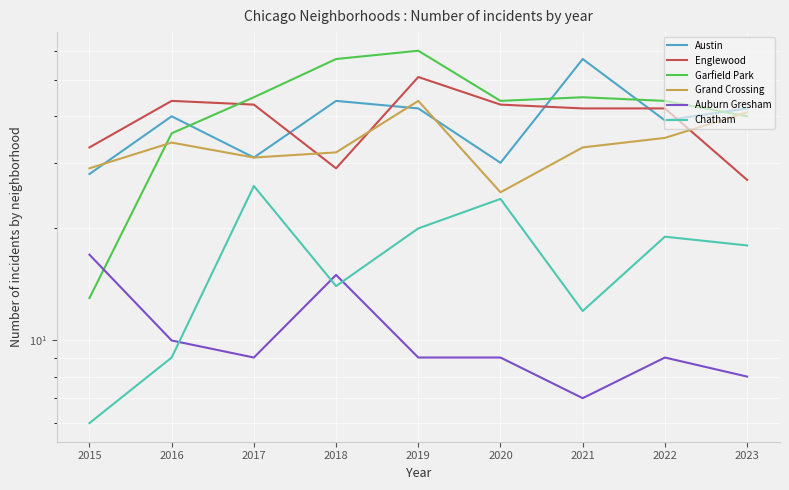

What is the sum of the Grand Crossing values at 2022 and 2018?

67